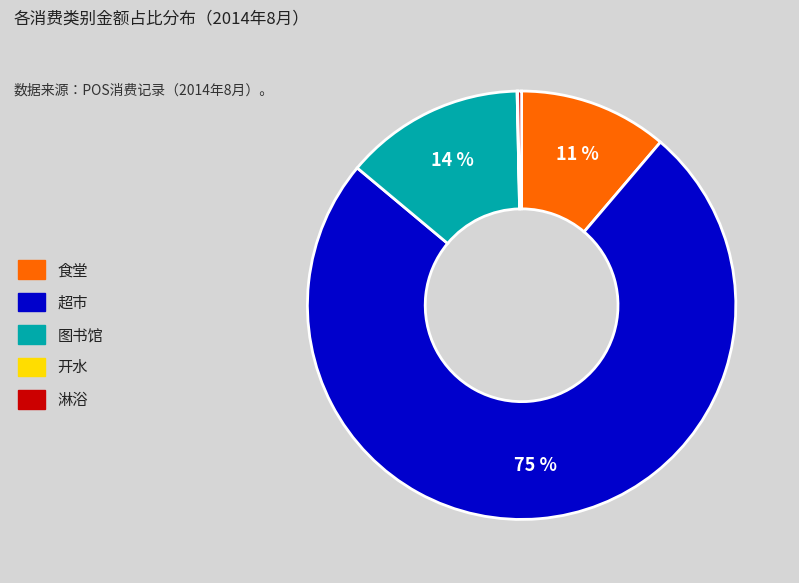

Does 超市 account for over 50% of the chart?

Yes